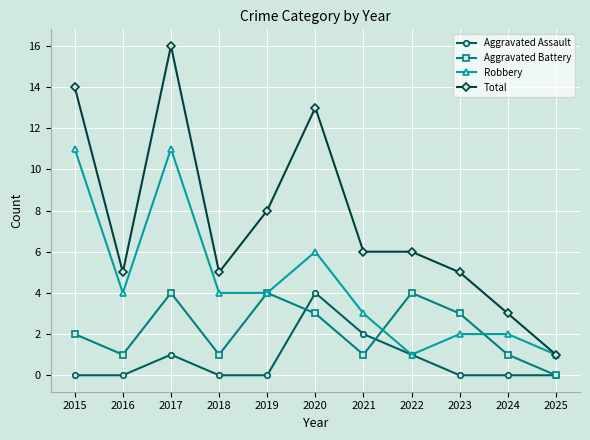

What is the total value across all series at 2016?

10